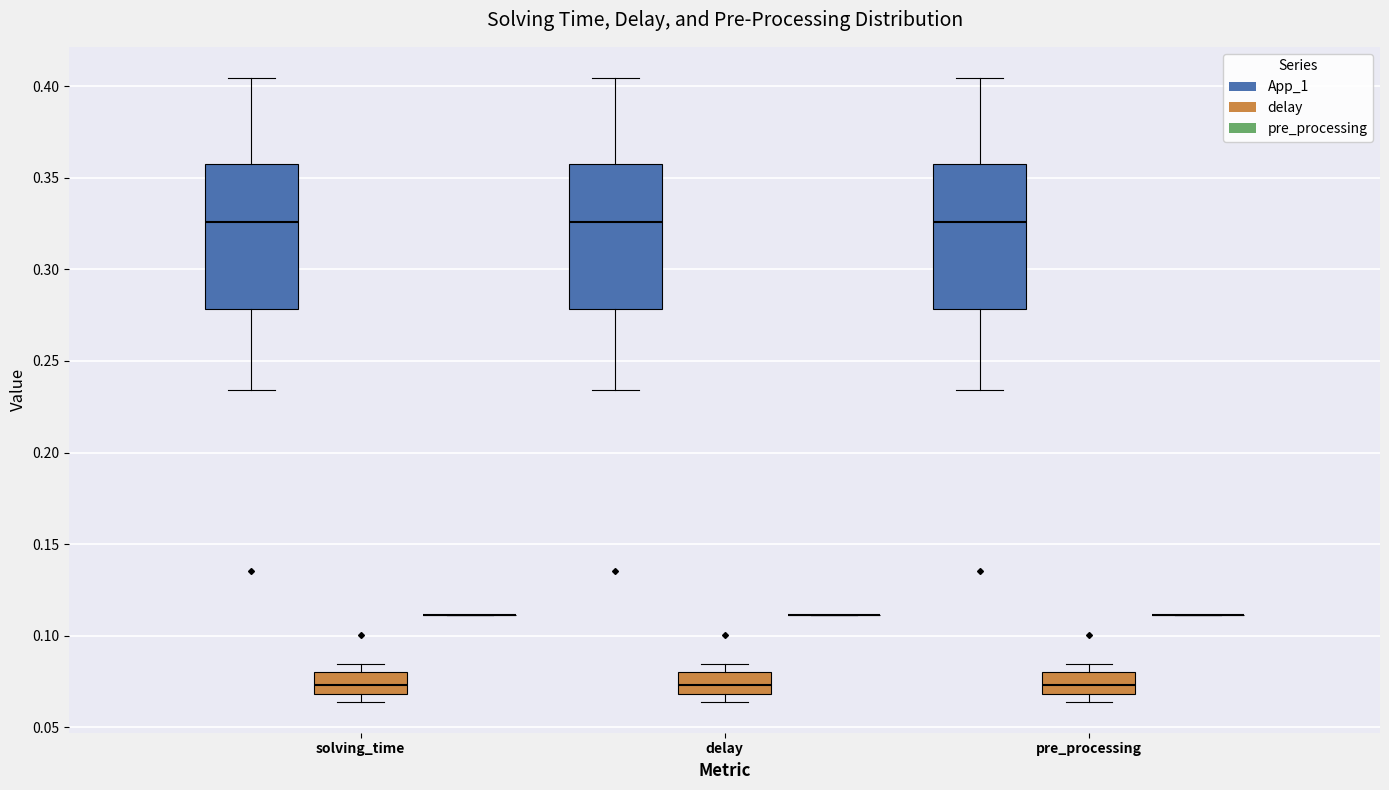

Where does the median line of the box for solving_time (delay) sit on the y-axis? The values are not printed on the chart, so give them approximately, as read against the axis.

0.075